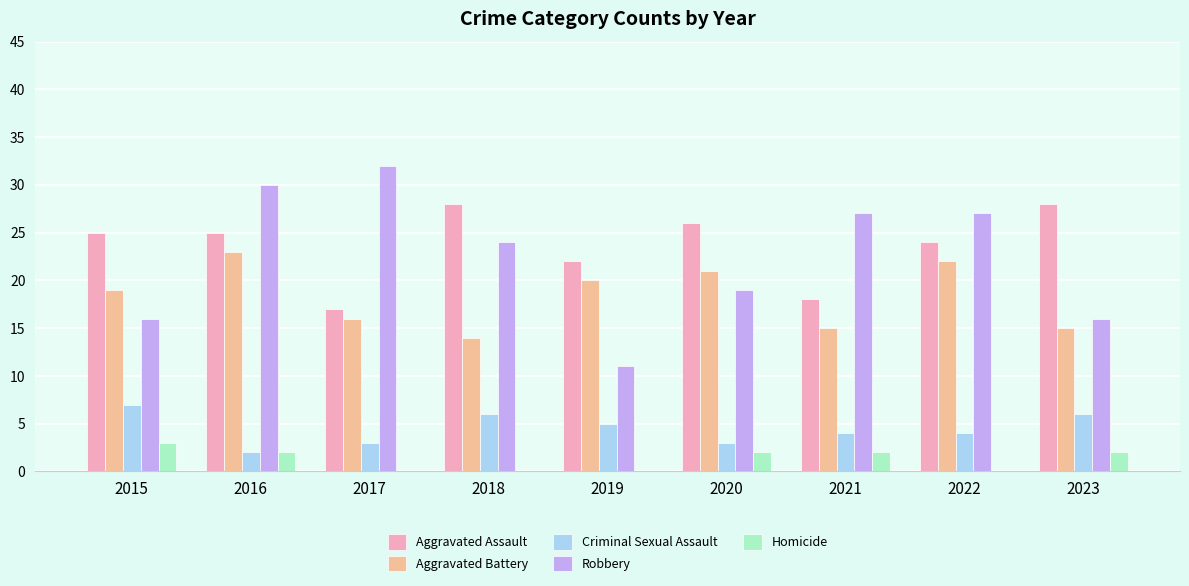

Which series changed the most between 2017 and 2023?

Robbery